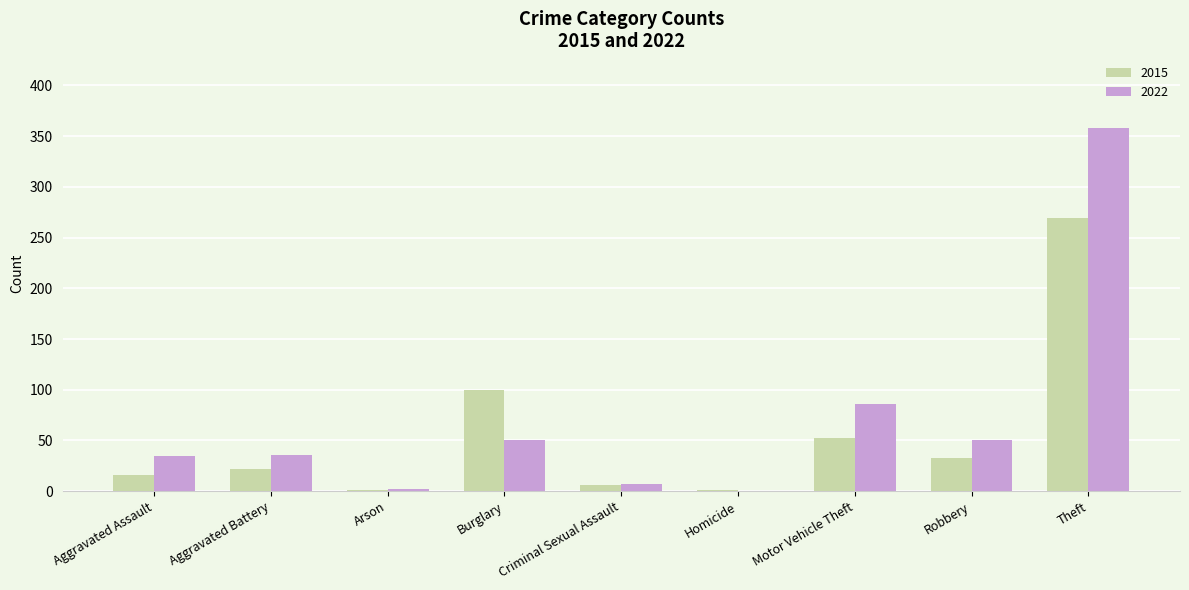

Which series has the largest total across all categories?

2022